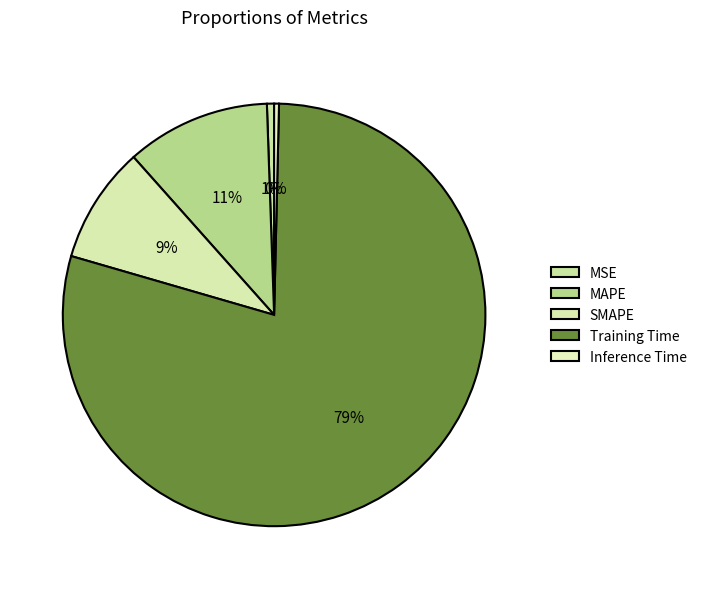

Which slice is the largest?

Training Time